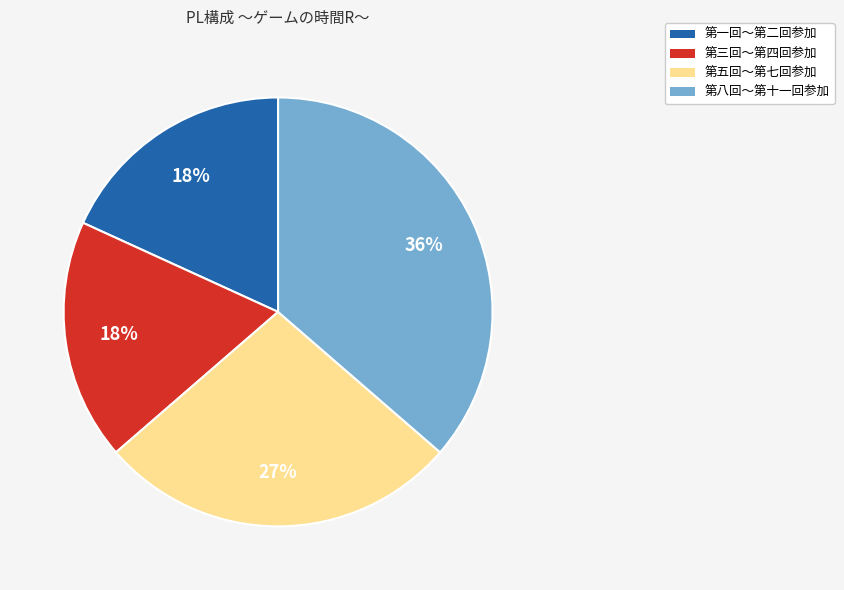

Which category has the biggest portion of the pie?

第八回〜第十一回参加